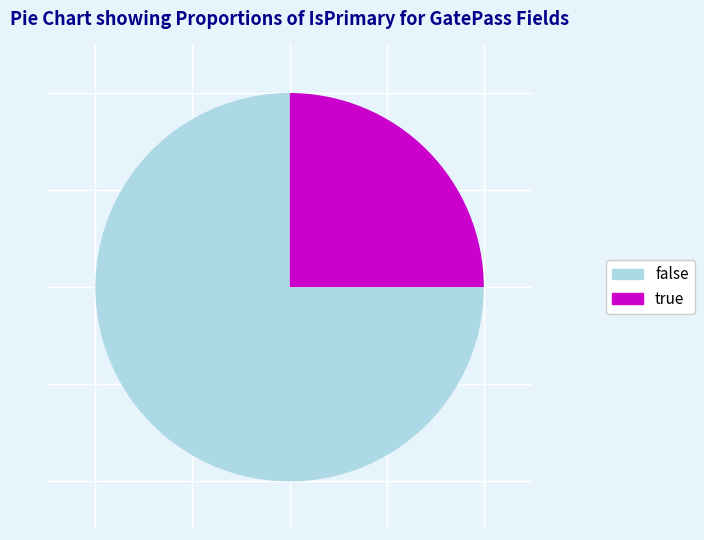

Is there any slice that represents more than half of the pie?

Yes